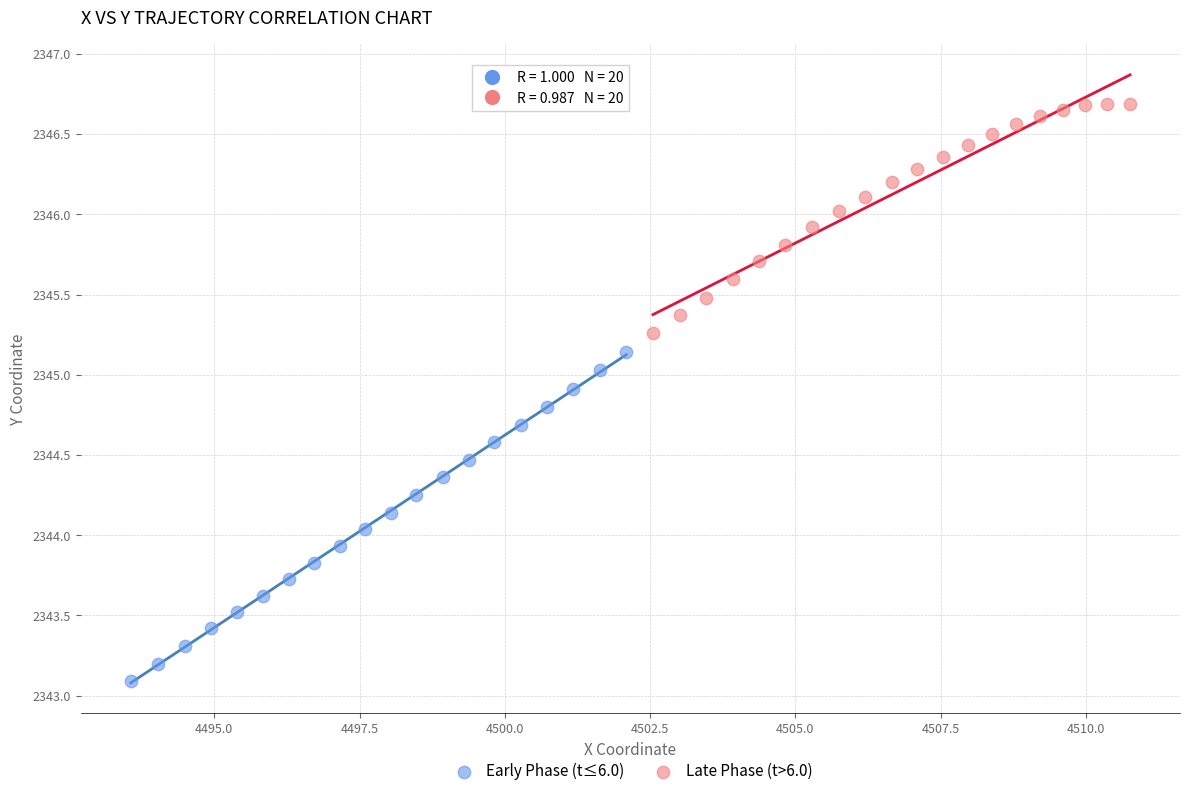

What are all the series names shown in the legend?

Early Phase (t≤6.0), Late Phase (t>6.0)